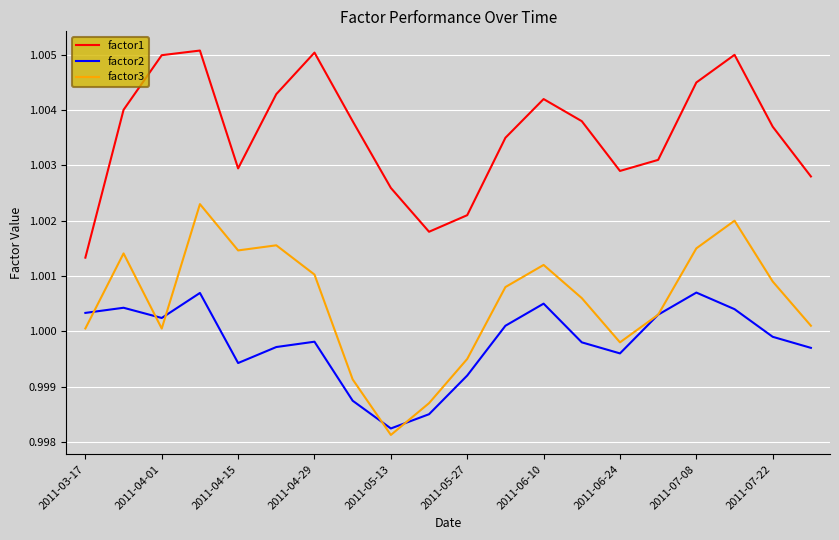

At how many categories does at least one series exceed 0?

20